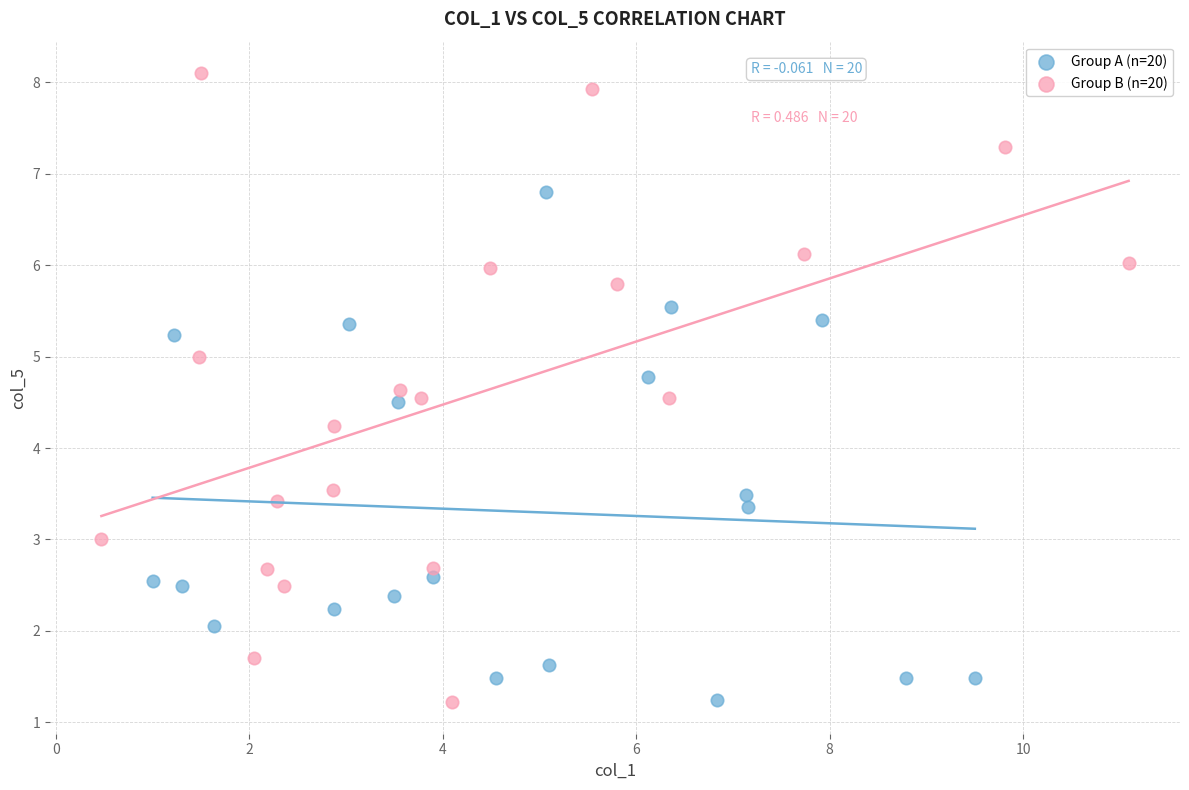

What are all the series names shown in the legend?

Group A (n=20), Group B (n=20)